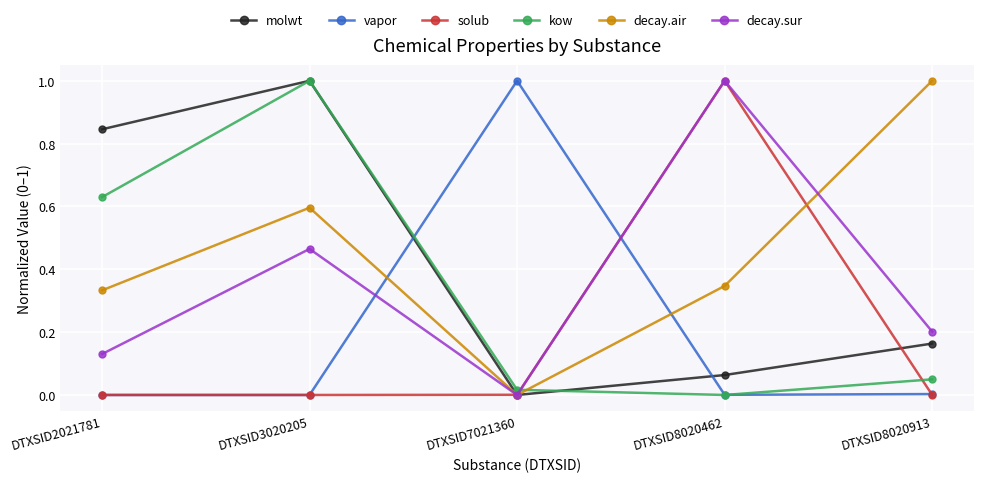

True or false: decay.air has a value of 1.5 at DTXSID8020913.

False